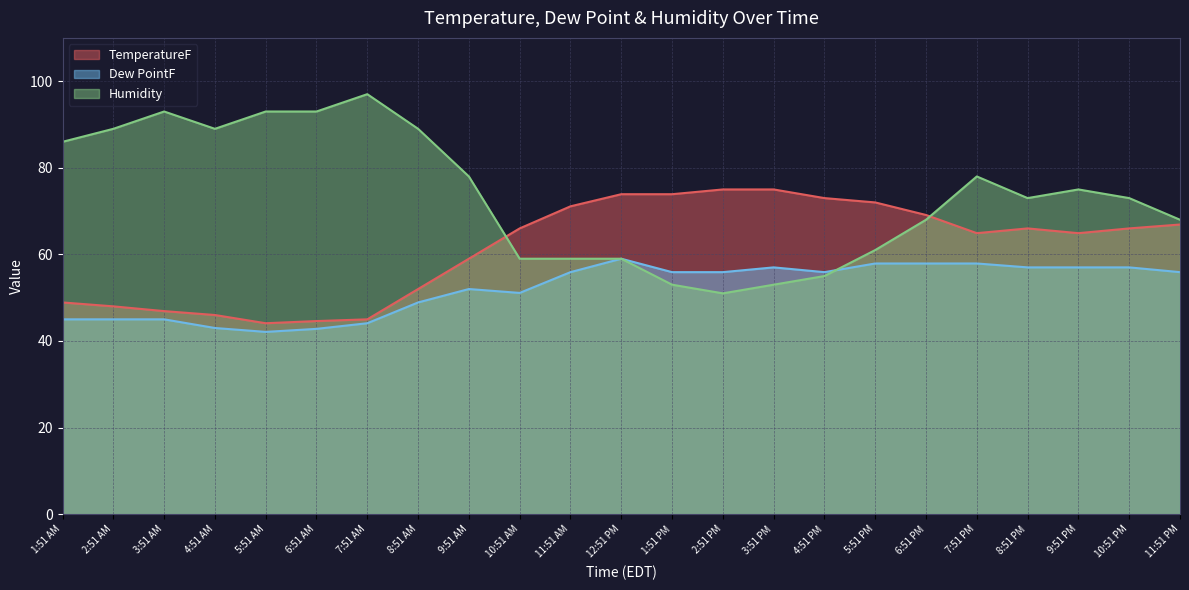

What is the difference between the Humidity values at 7:51 AM and 5:51 PM?

36.0